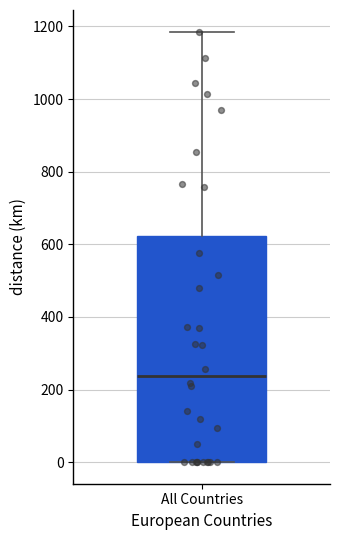

Transcribe this box plot: give where the median line is, the range the box spans, and where the two whiskers end, as read against the y-axis. The values are not printed on the chart, so give them approximately, as read against the axis.

median 240, box 0 to 620, whiskers 0 to 1180